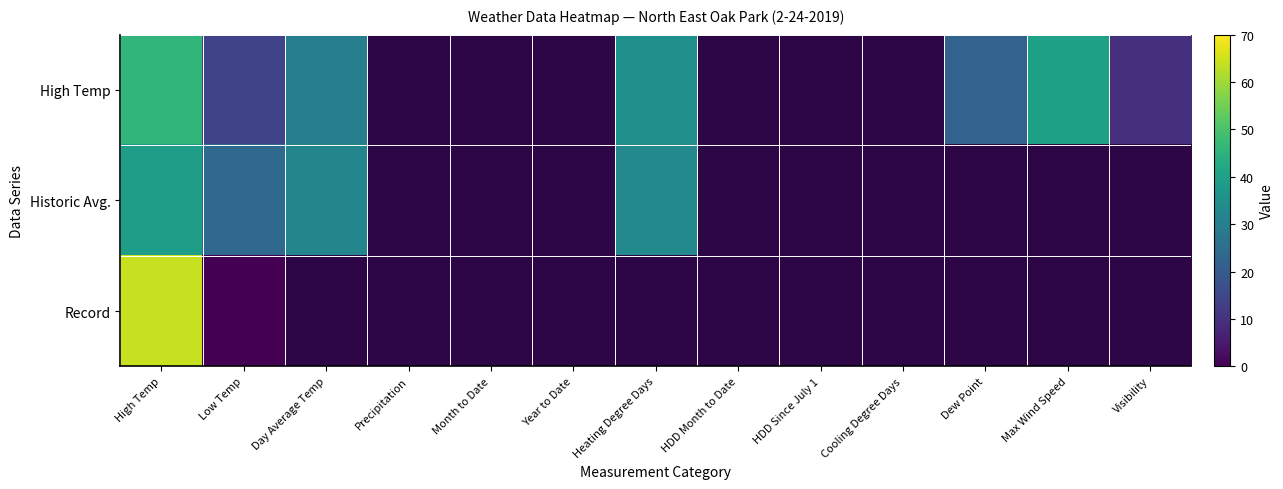

Rank the series by their maximum value, from highest to lowest.

Record, High Temp, Historic Avg.